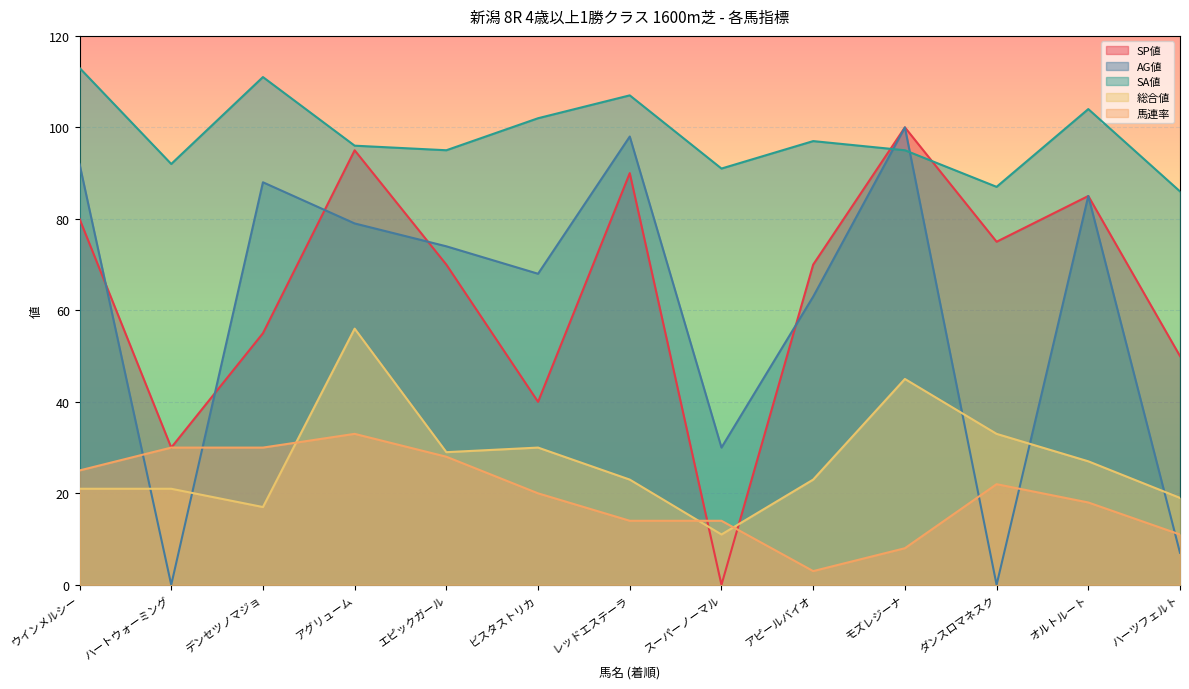

What is the value of the AG値 point at the 4th from the left?

79